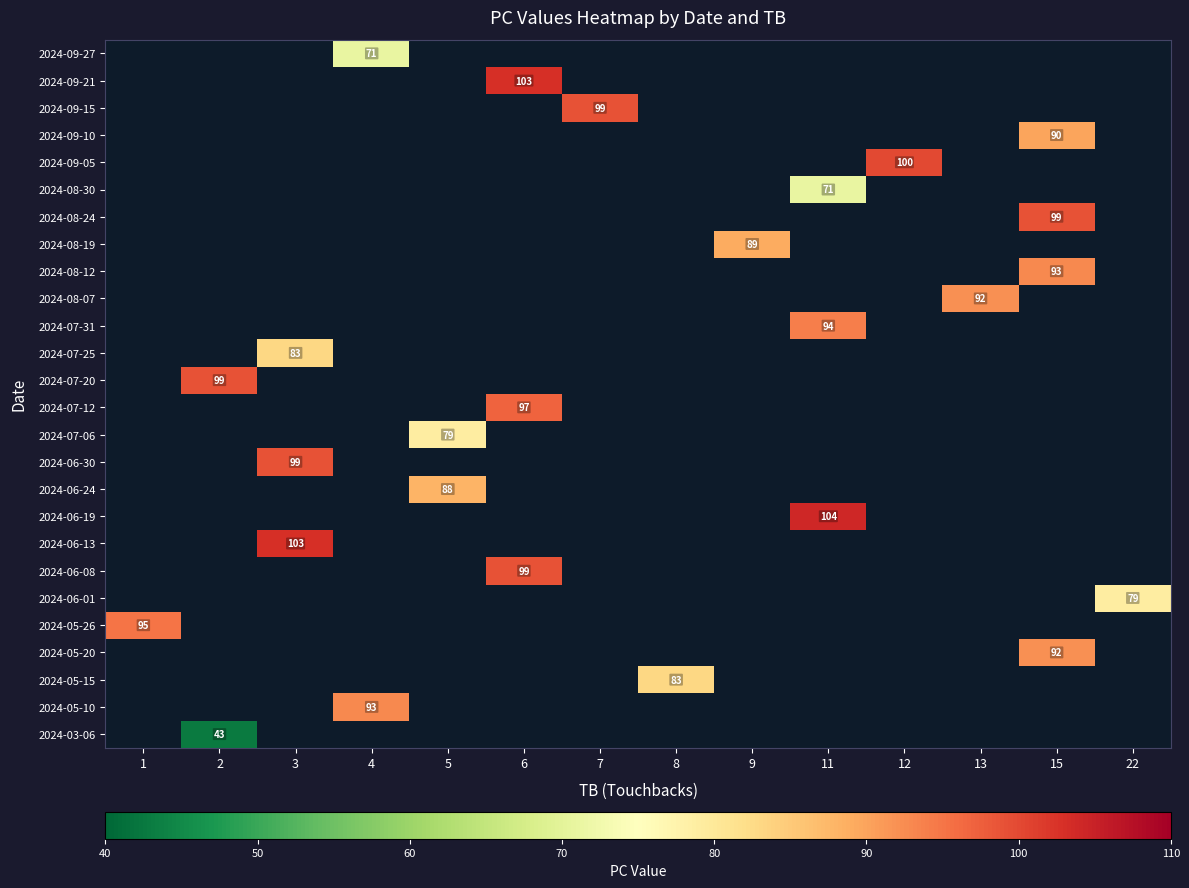

Which has a higher value, 3 or 13?

13